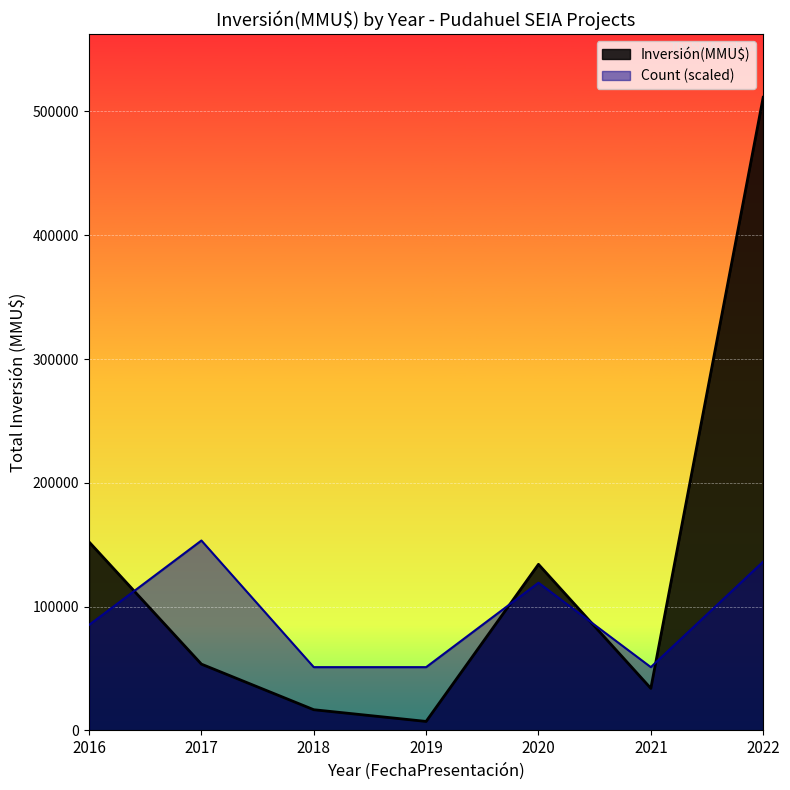

Reading left to right, list all the values displayed in this chart.

Inversión(MMU$): 2016=152300.0	2017=53582.0	2018=16755.0	2019=7294.0	2020=134200.0	2021=34000.0	2022=511450.0
Count (scaled): 2016=85241.7	2017=153435.0	2018=51145.0	2019=51145.0	2020=119338.3	2021=51145.0	2022=136386.7